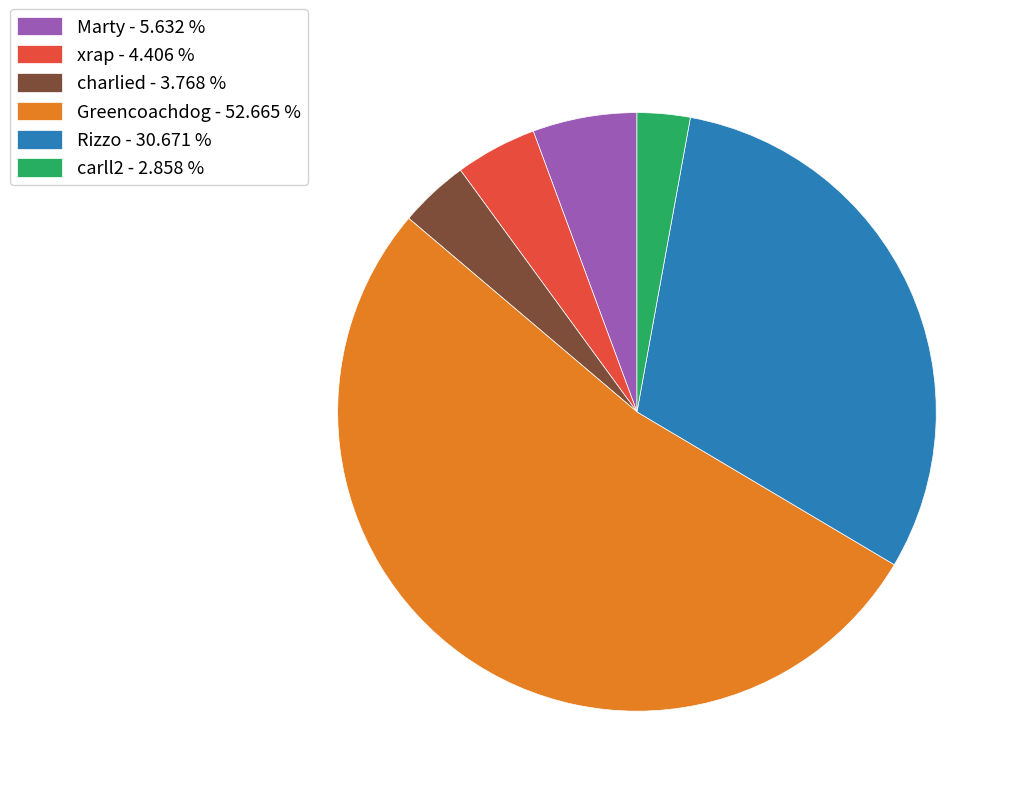

Does Greencoachdog - 52.665 % account for over 50% of the chart?

Yes